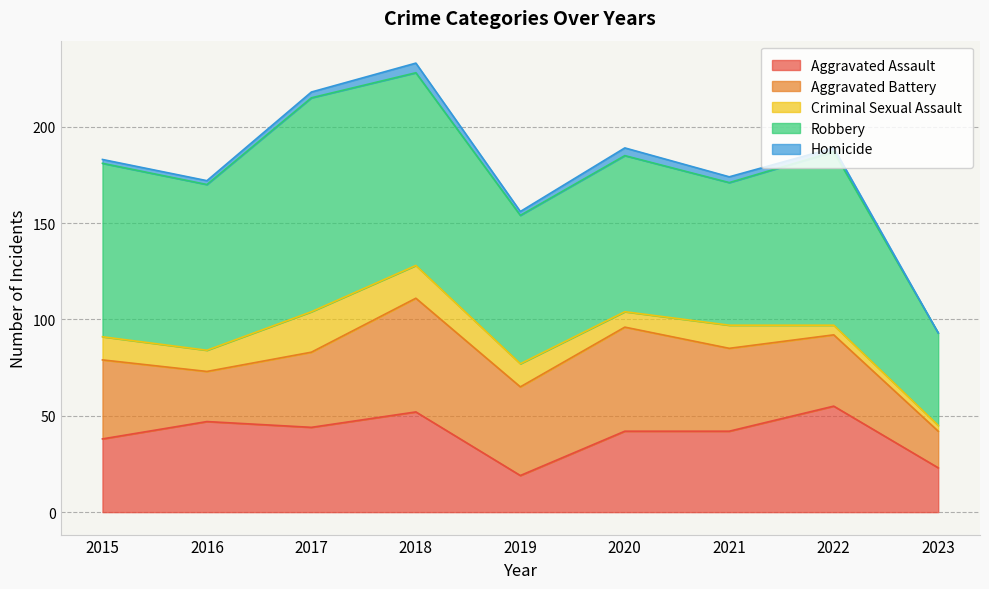

Reading left to right, extract all data points from this chart.

Aggravated Assault: 2015=38	2016=47	2017=44	2018=52	2019=19	2020=42	2021=42	2022=55	2023=23
Aggravated Battery: 2015=41	2016=26	2017=39	2018=59	2019=46	2020=54	2021=43	2022=37	2023=19
Criminal Sexual Assault: 2015=12	2016=11	2017=21	2018=17	2019=12	2020=8	2021=12	2022=5	2023=3
Robbery: 2015=90	2016=86	2017=111	2018=100	2019=77	2020=81	2021=74	2022=90	2023=48
Homicide: 2015=2	2016=2	2017=3	2018=5	2019=2	2020=4	2021=3	2022=2	2023=0